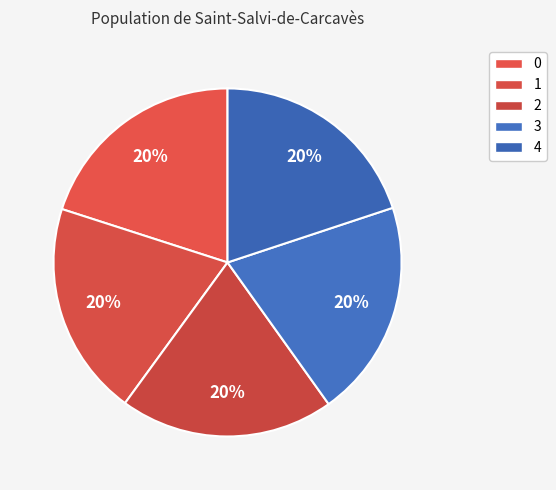

Rank the categories by value from lowest to highest.

2, 4, 1, 0, 3